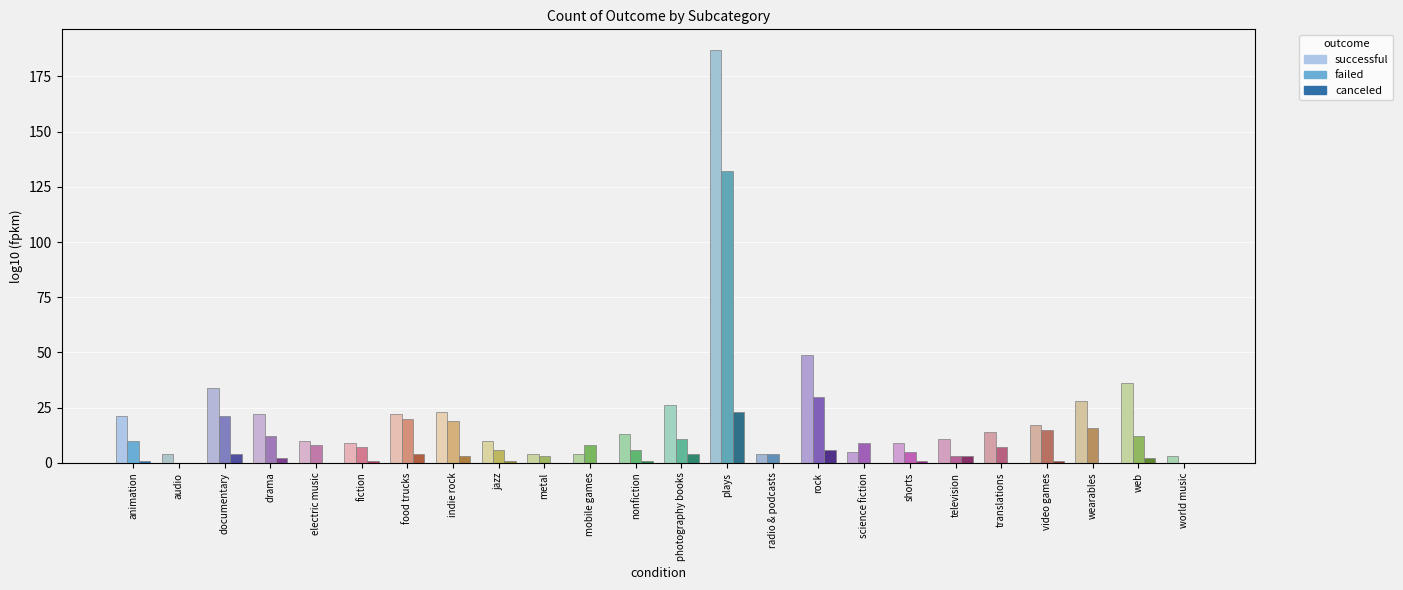

Which has a higher value, television or plays?

plays